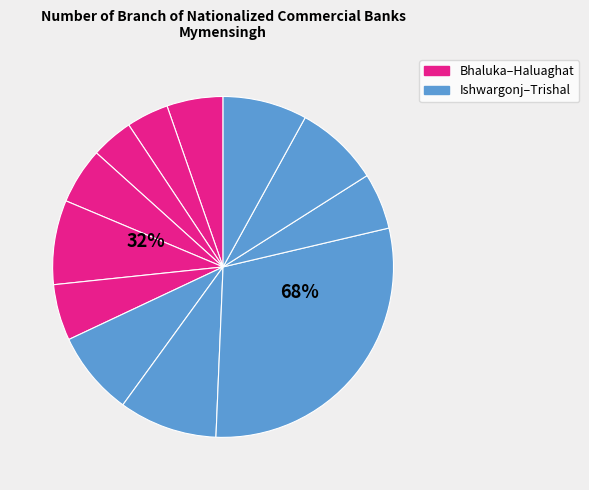

How many slices are in this pie chart?

12